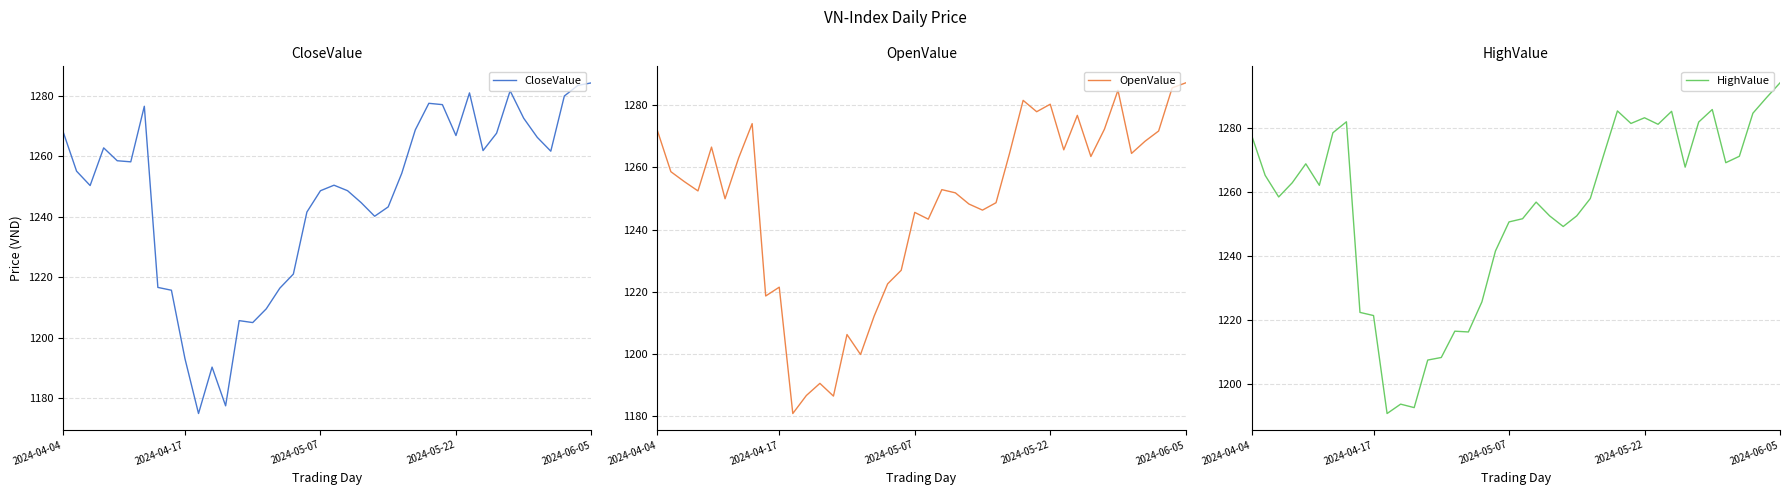

Where is CloseValue nearest to the value 1229?

17